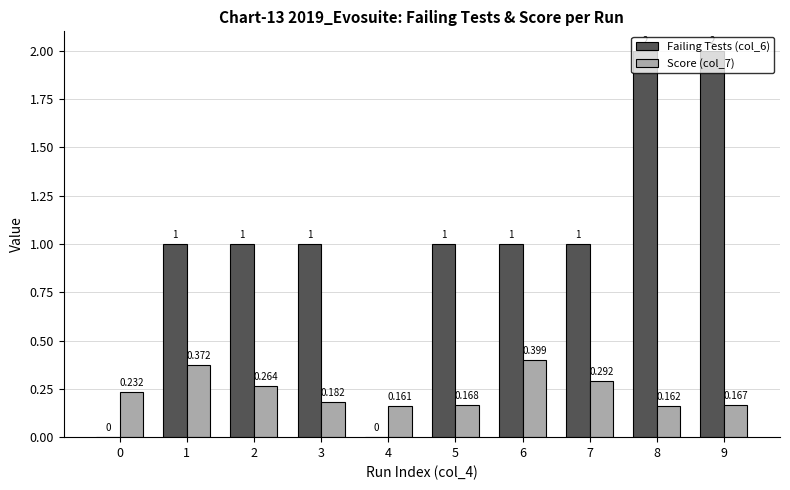

Is the value of Failing Tests (col_6) at 0 greater than the value of Score (col_7) at 2?

No